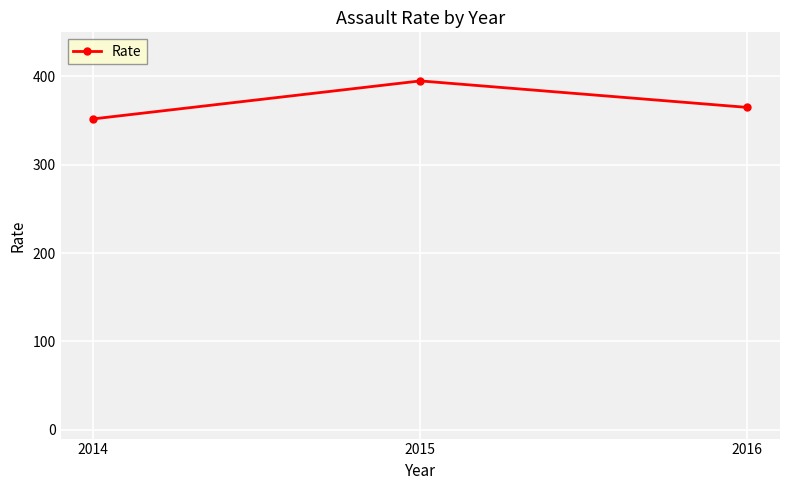

What is the change in value from 2015 to 2016?

-30